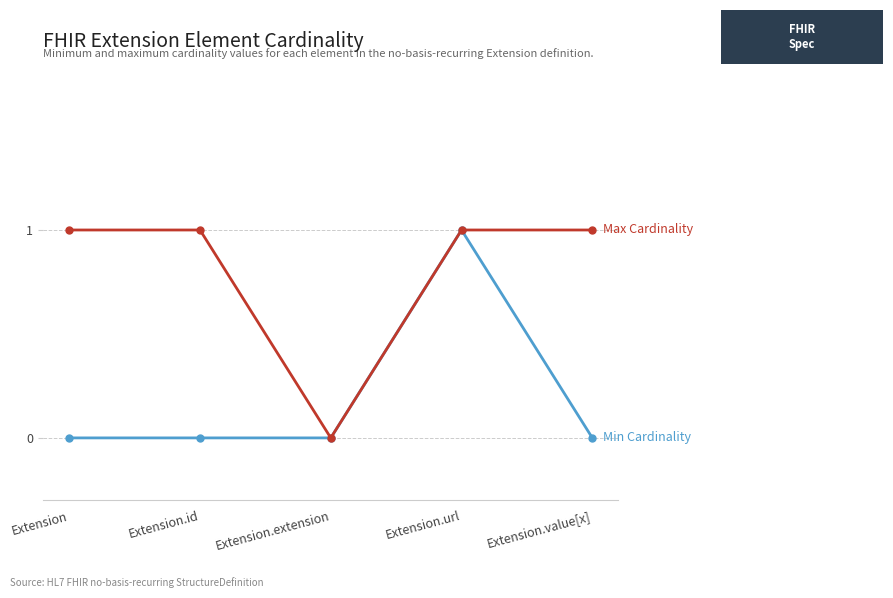

What is the label of the 5th point from the left?

Extension.value[x]